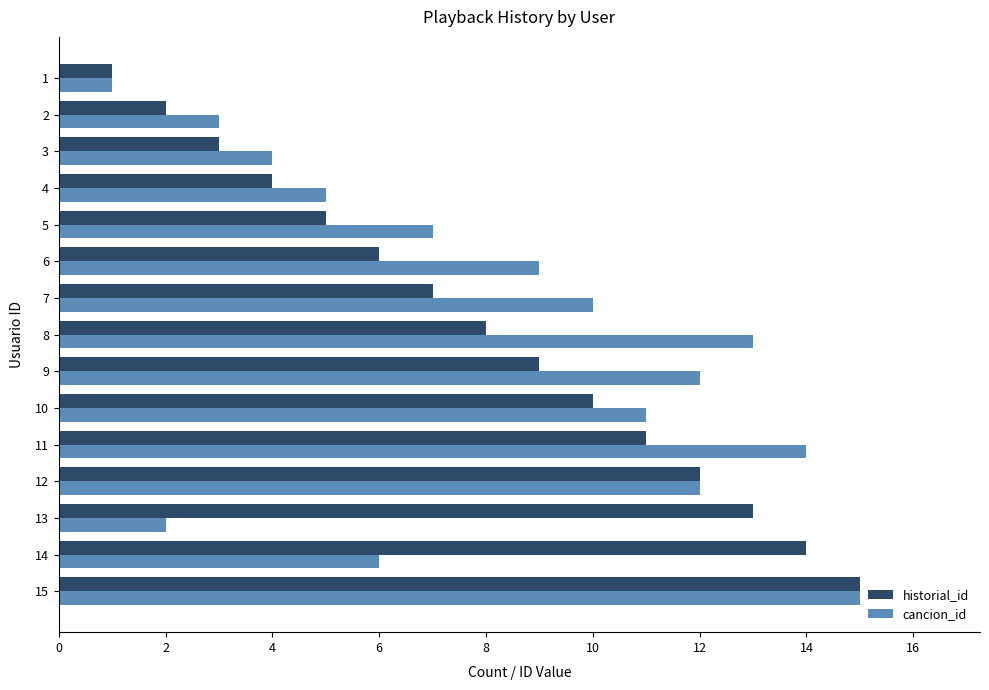

What is the sum of all historial_id values?

120